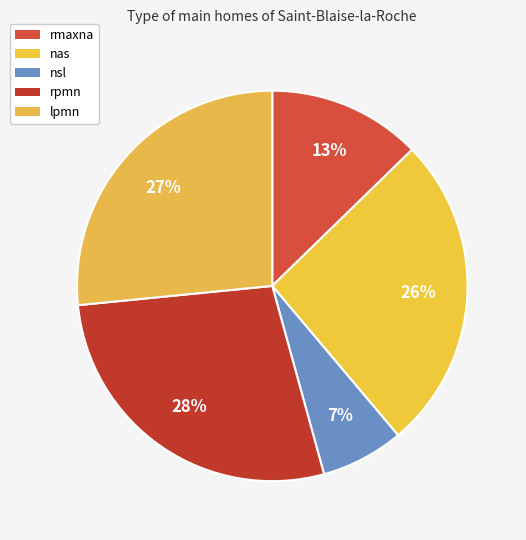

Count the number of slices in the pie.

5